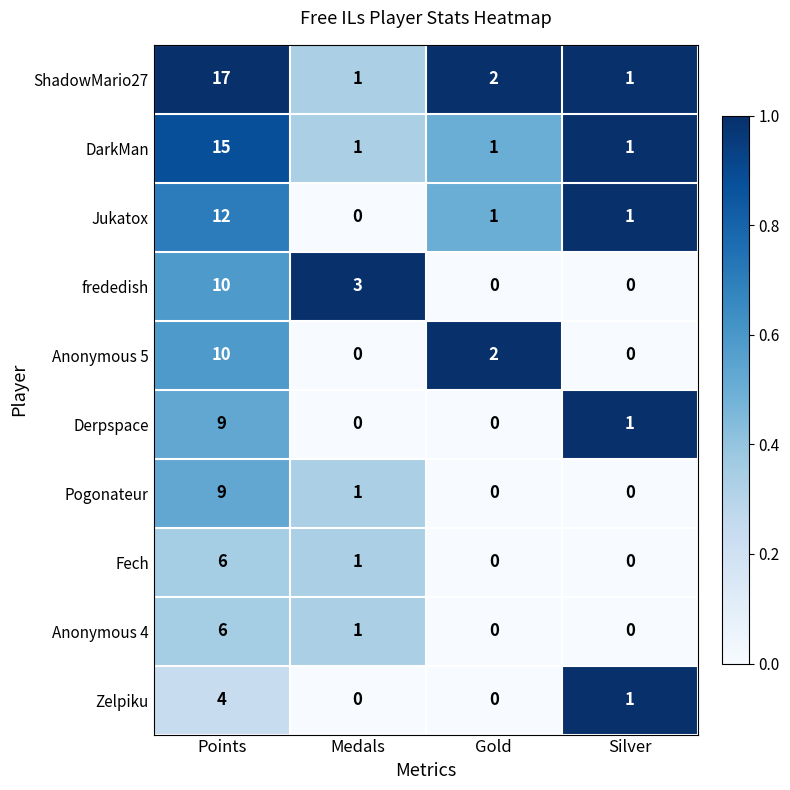

Count the number of data series in this chart.

10